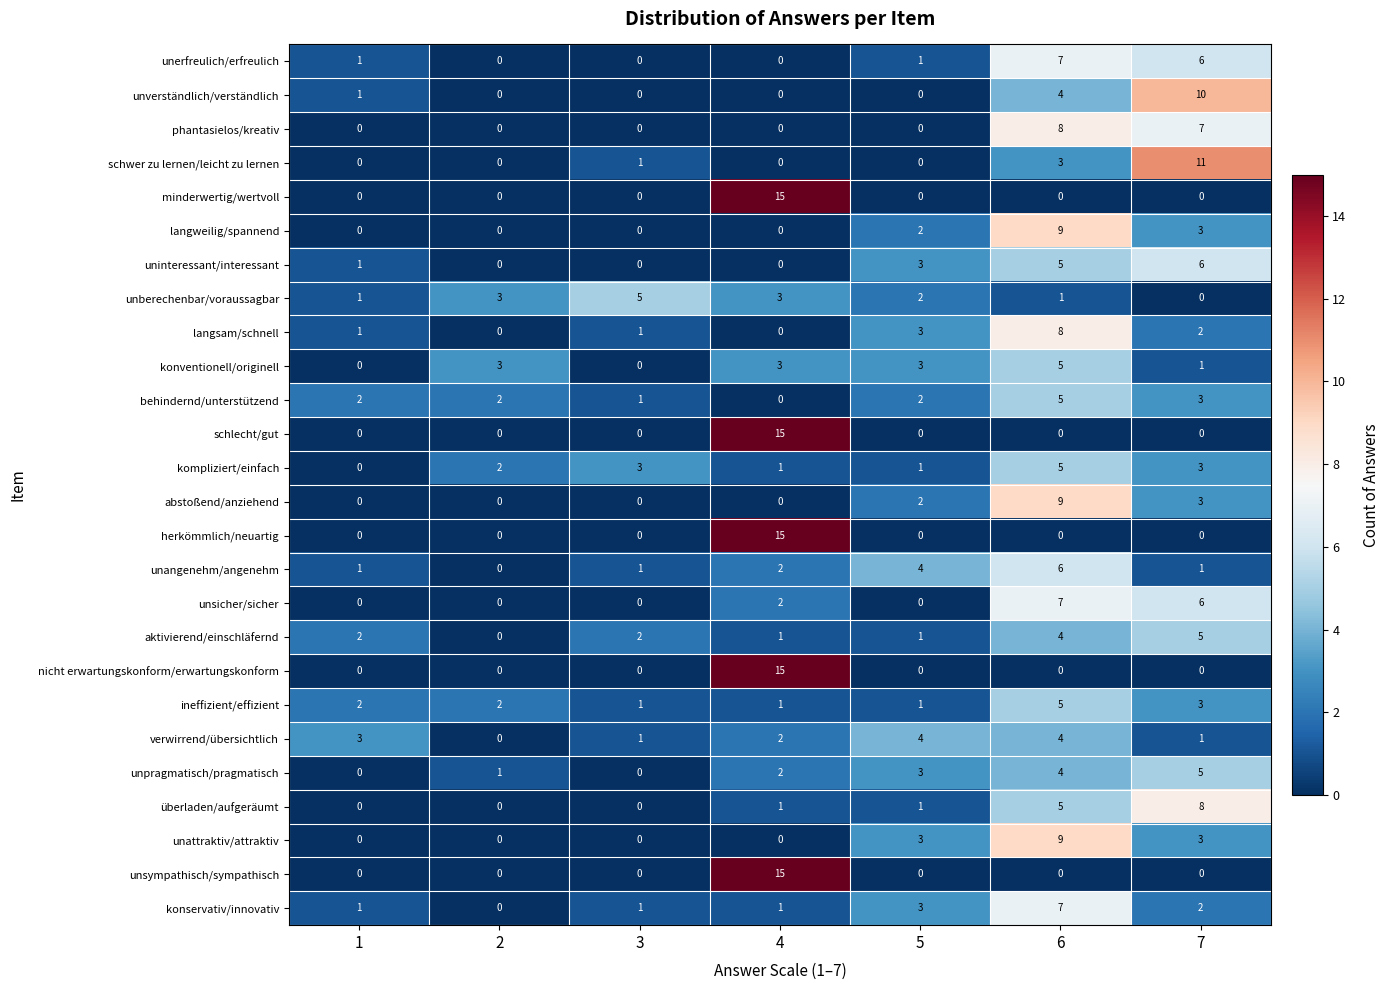

At which category is the sum across all series the highest?

6